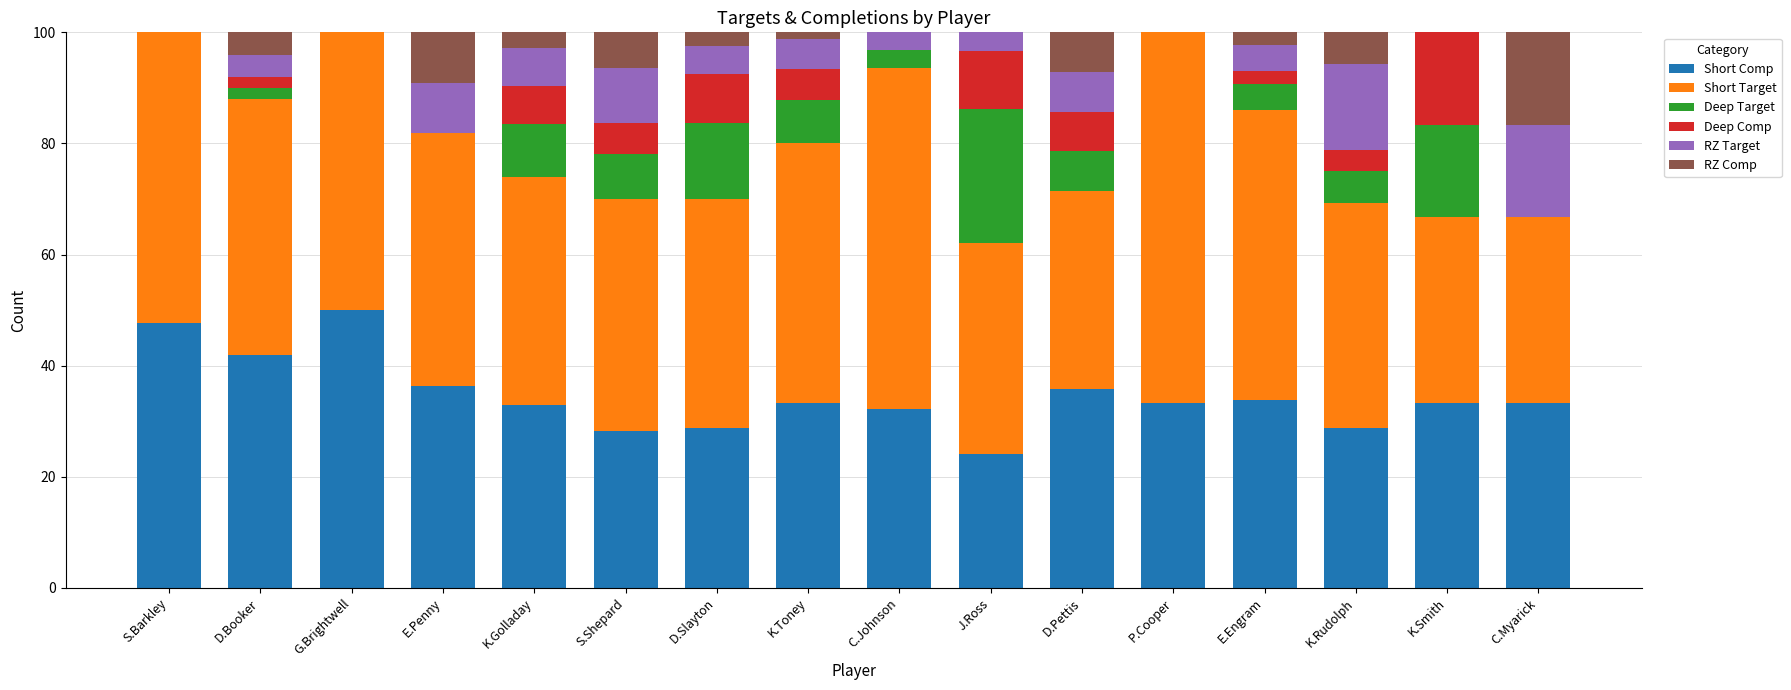

Is it true that Short Comp equals 33.3 at C.Myarick?

True